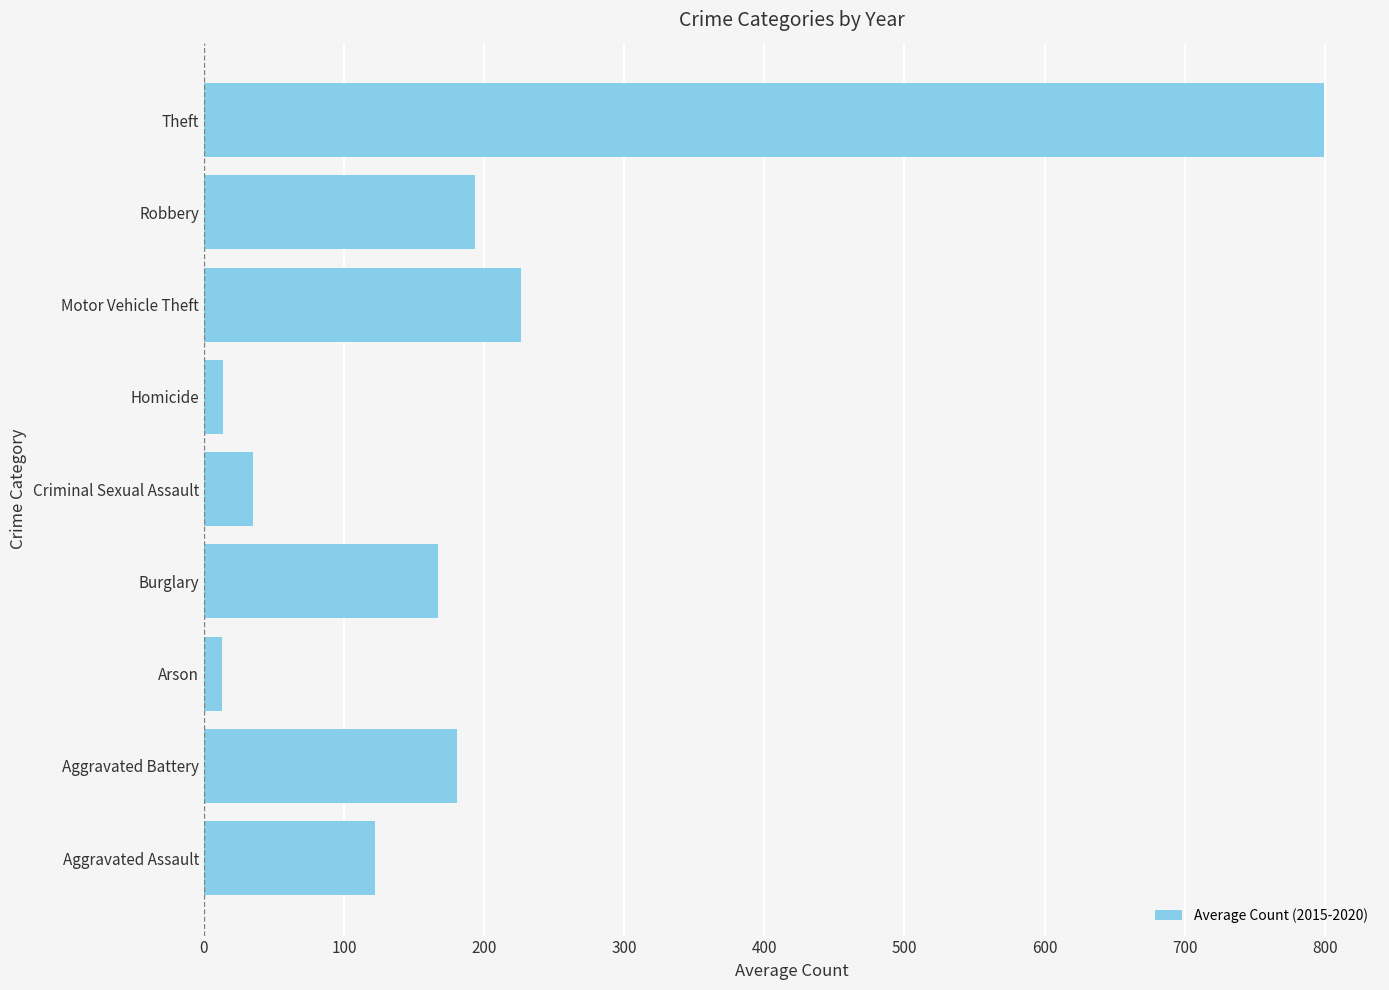

What is the smallest value displayed?

13.0